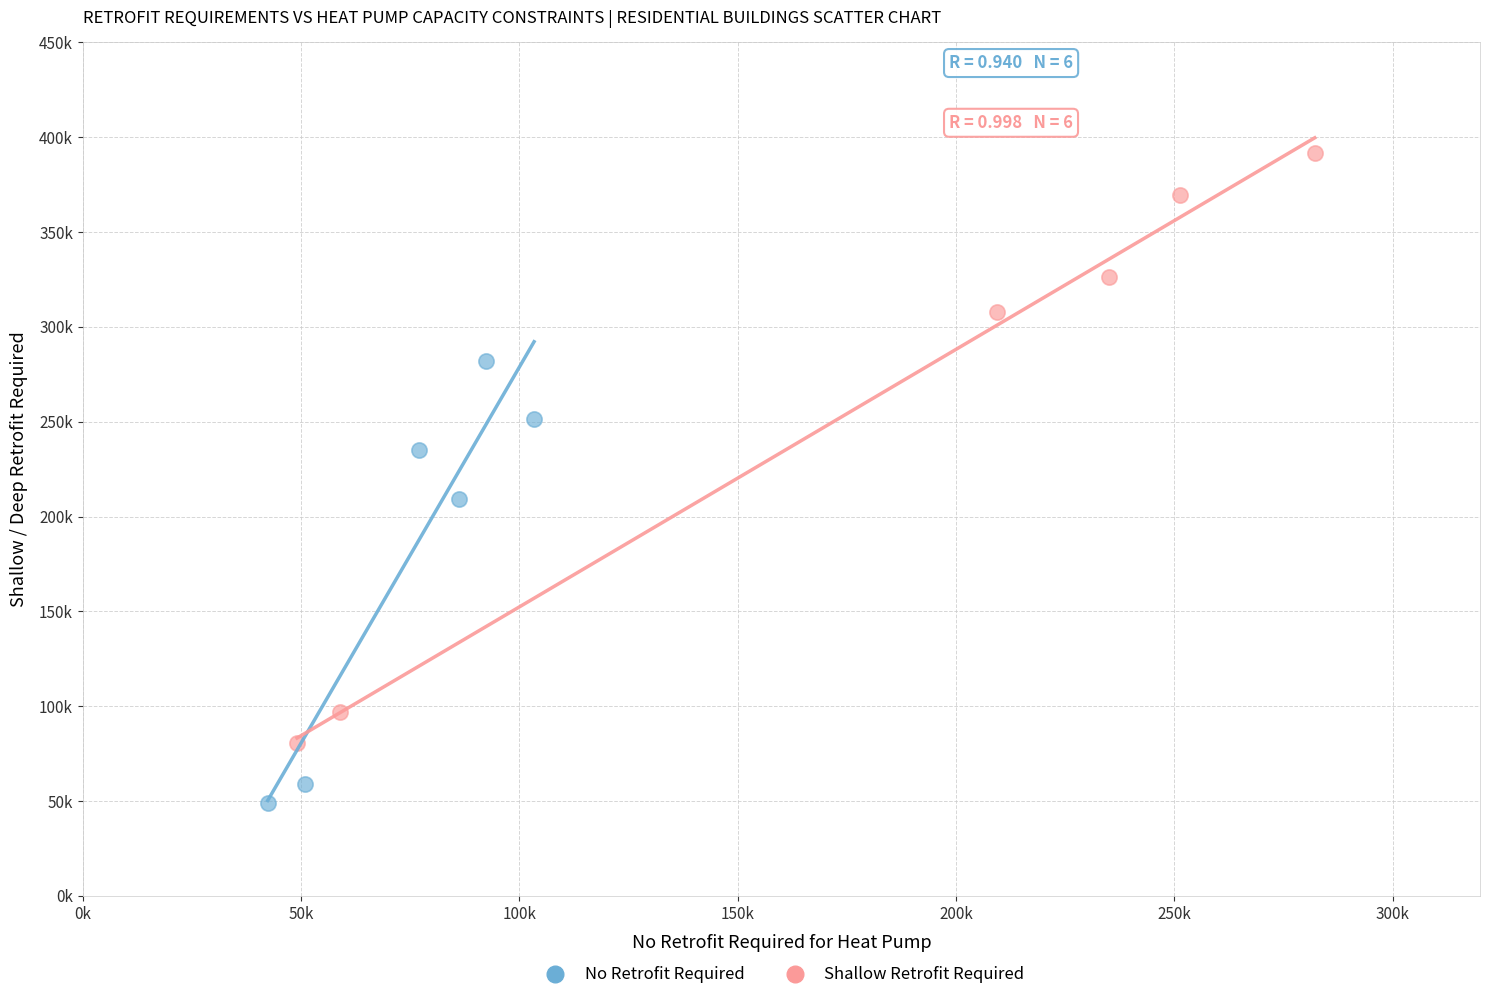

Which series has the largest Y range (max minus min)?

Shallow Retrofit Required